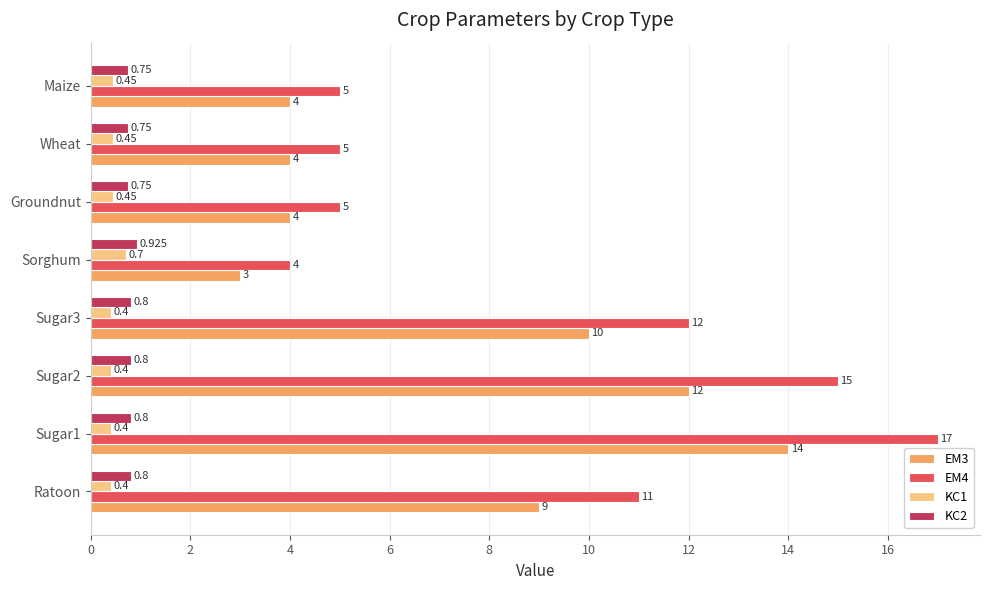

Which category has the lowest value in the EM4 series?

Sorghum